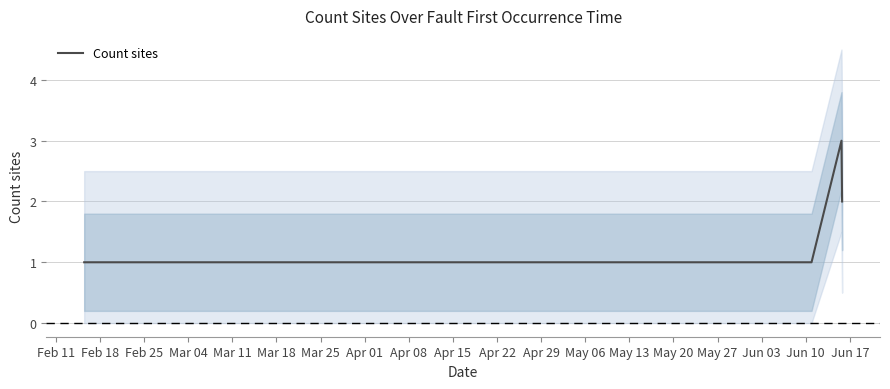

What is the maximum value for Count sites?

3